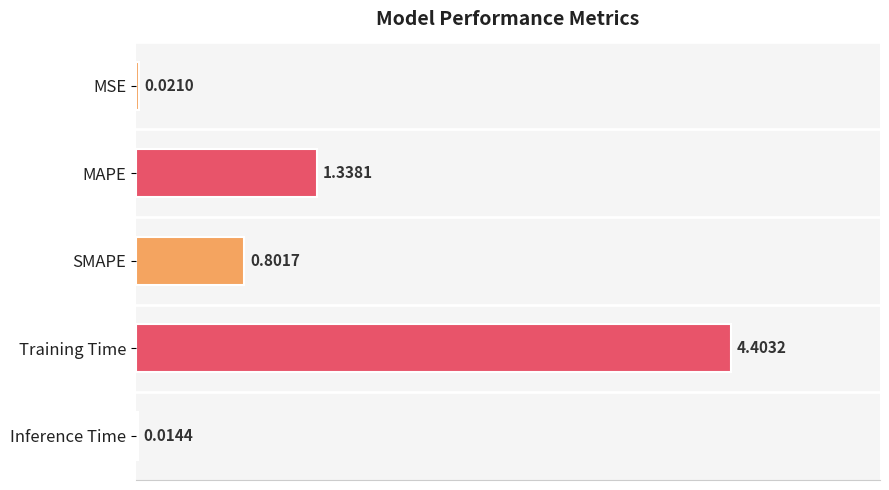

Where is the data nearest to the value 2?

MAPE